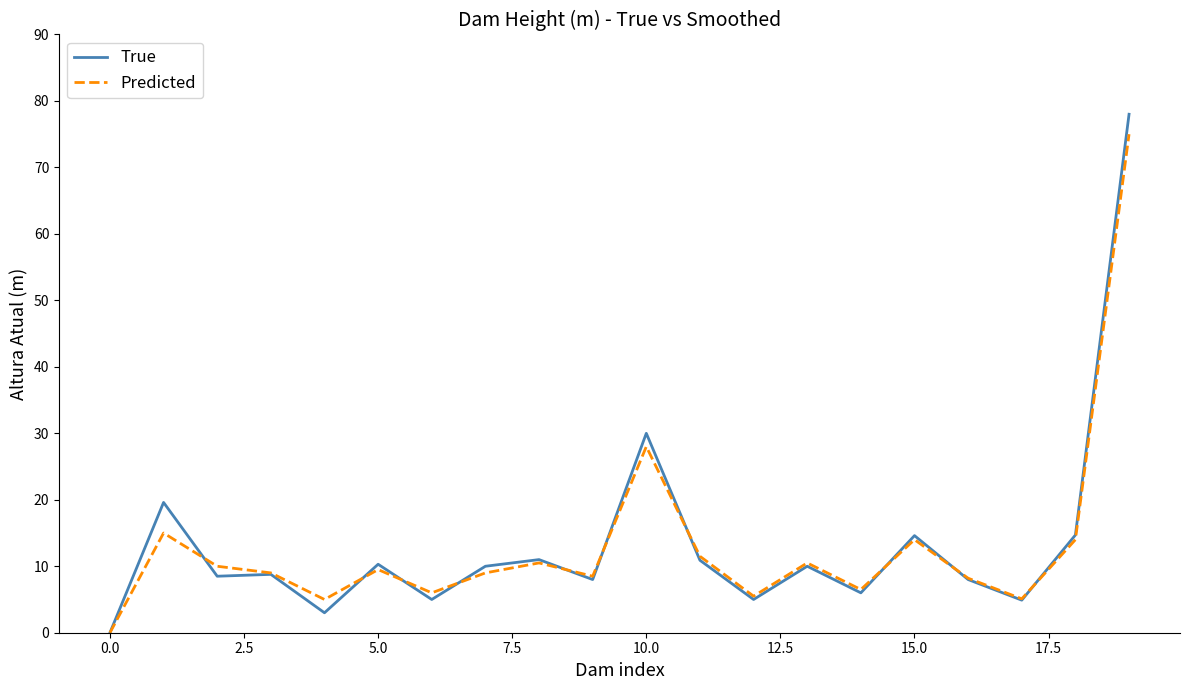

Which series has the widest spread of values?

True